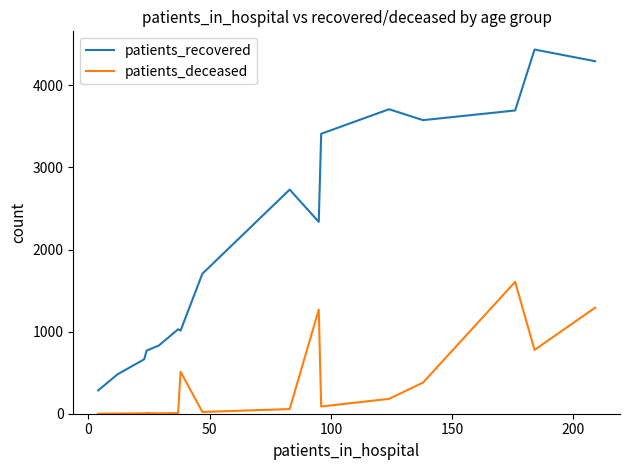

What is the maximum value shown in the chart?

4436